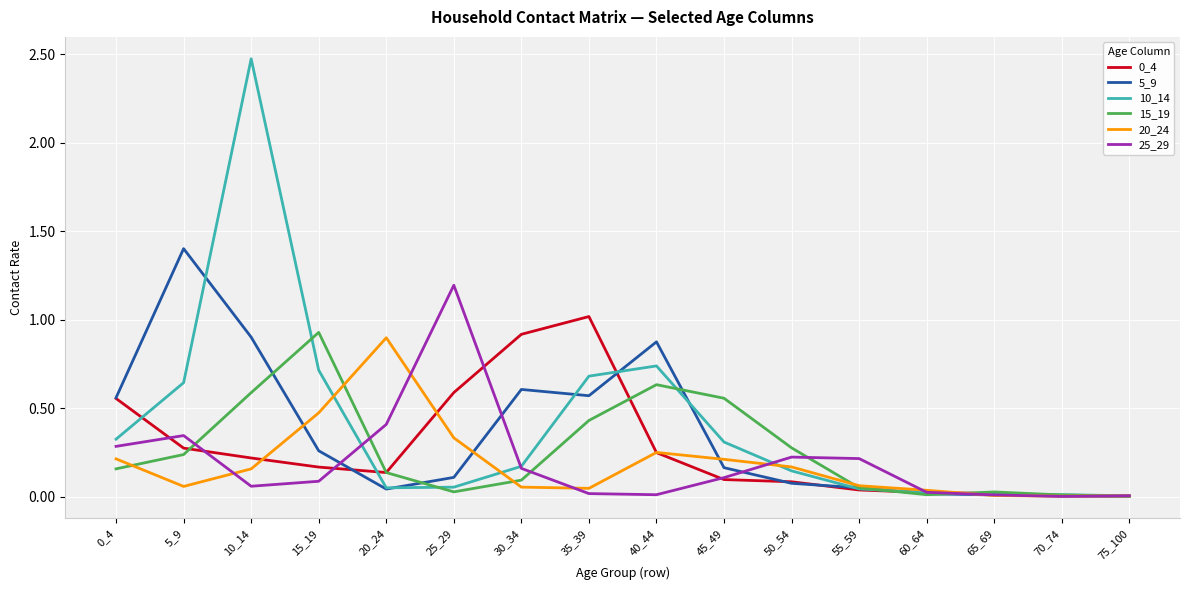

Which series has the largest range (max minus min)?

10_14